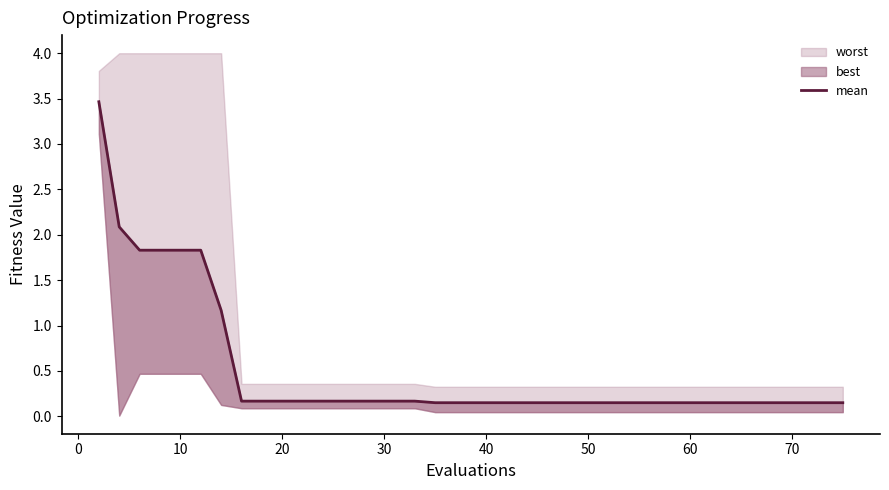

True or false: the data shows 0.1 at 21.

False